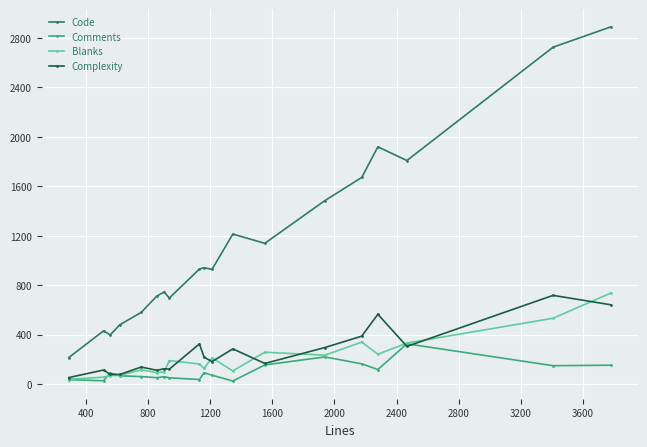

How many lines are shown in the chart?

4